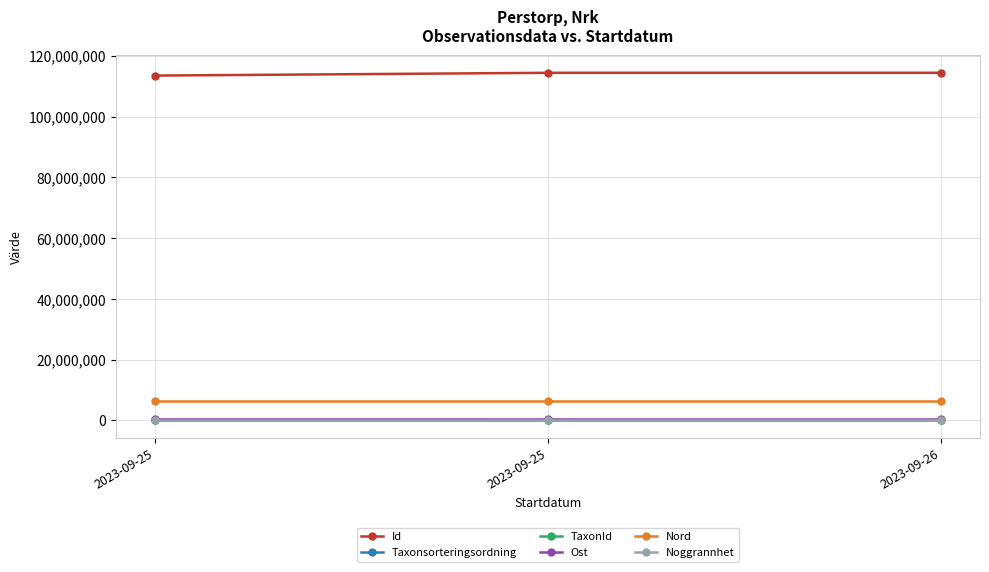

How many data points in TaxonId are less than 105930?

1